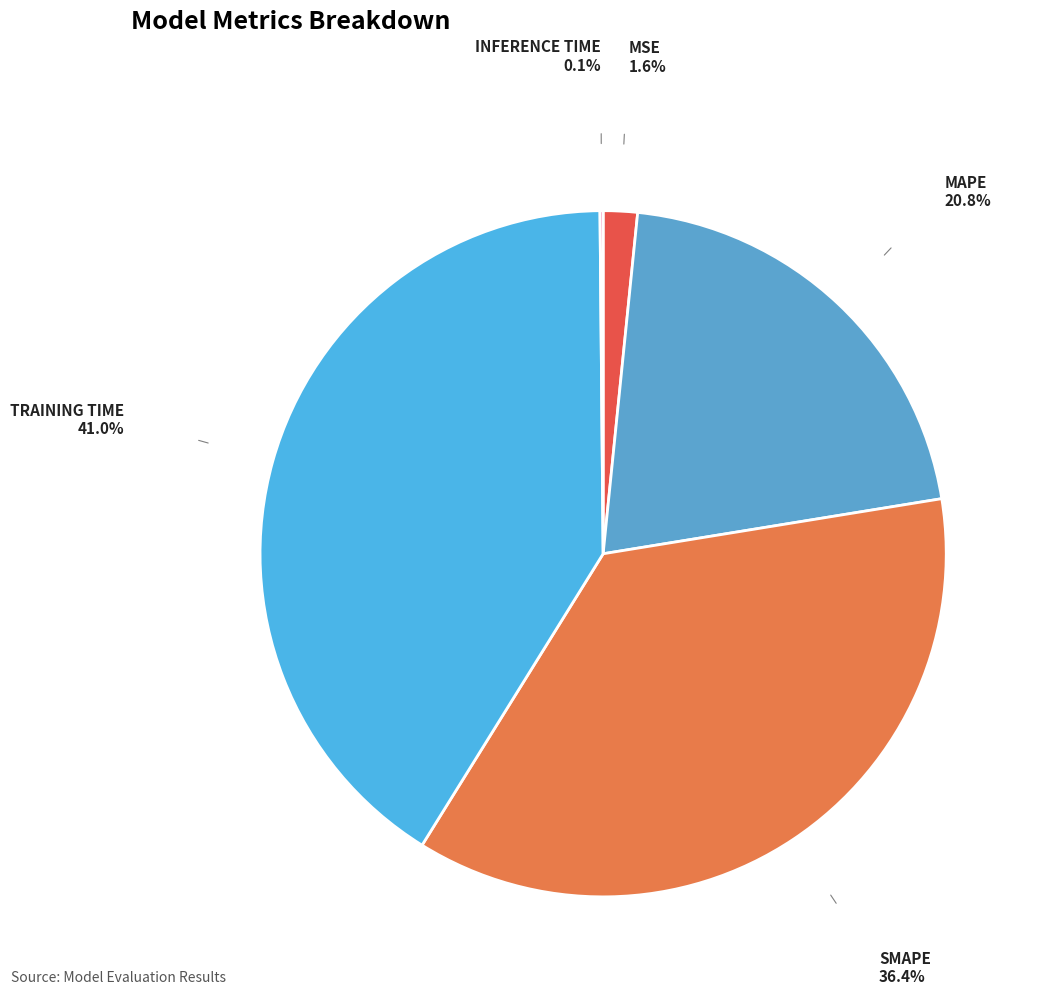

To the nearest percent, what is the difference between the largest and smallest slice percentages?

41%